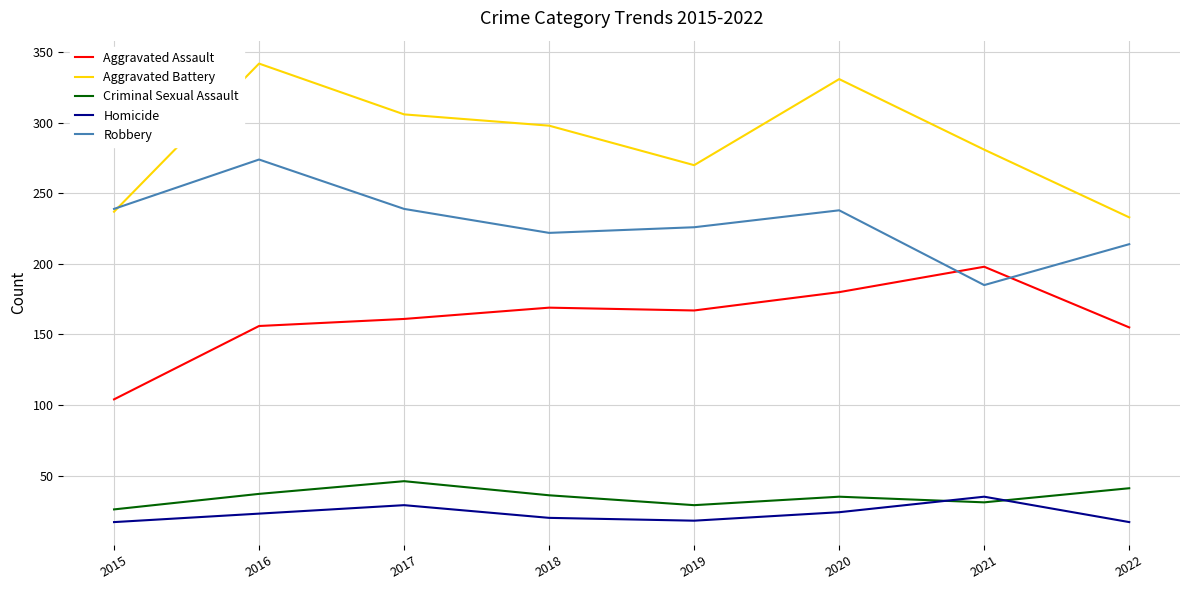

What is the spread (max minus min) of values at 2016?

319